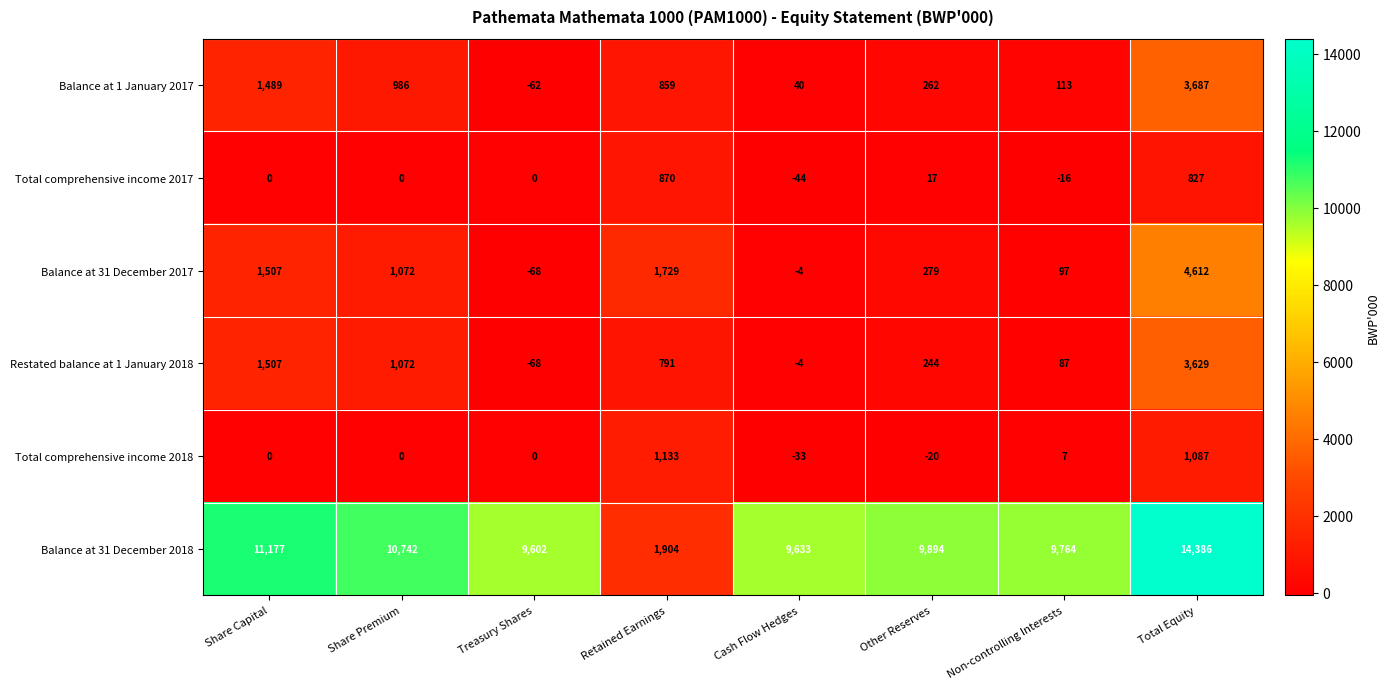

Which series has the largest total across all categories?

Balance at 31 December 2018